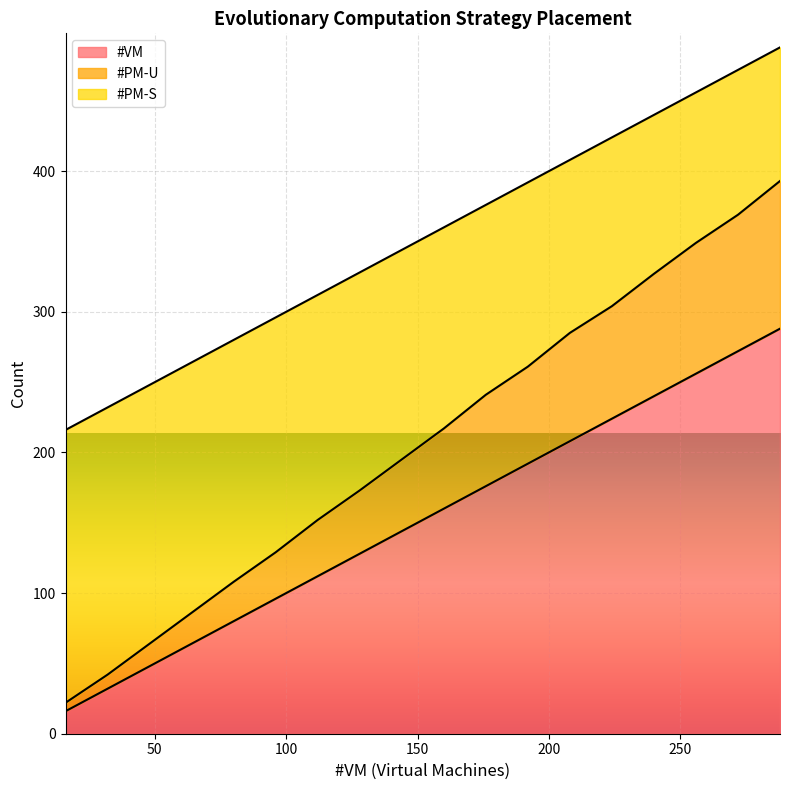

Reading left to right, what are all the values shown in this chart?

#VM: 16=16	32=32	48=48	64=64	80=80	96=96	112=112	128=128	144=144	160=160	176=176	192=192	208=208	224=224	240=240	256=256	272=272	288=288
#PM-U: 16=22	32=42	48=64	64=86	80=108	96=129	112=152	128=173	144=195	160=217	176=241	192=261	208=285	224=304	240=327	256=349	272=369	288=393
#PM-S: 16=216	32=232	48=248	64=264	80=280	96=296	112=312	128=328	144=344	160=360	176=376	192=392	208=408	224=424	240=440	256=456	272=472	288=488